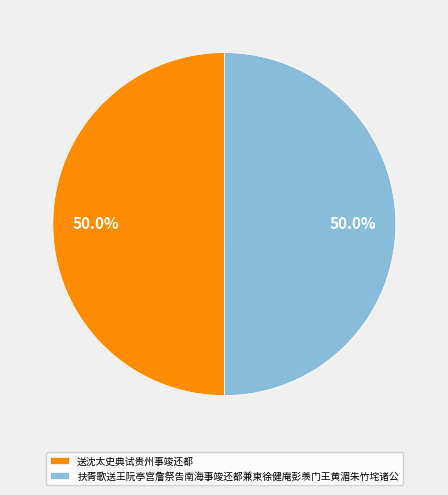

How much of the chart is everything except 扶胥歌送王阮亭宫詹祭告南海事竣还都兼柬徐健庵彭羡门王黄湄朱竹垞诸公?

50.0%